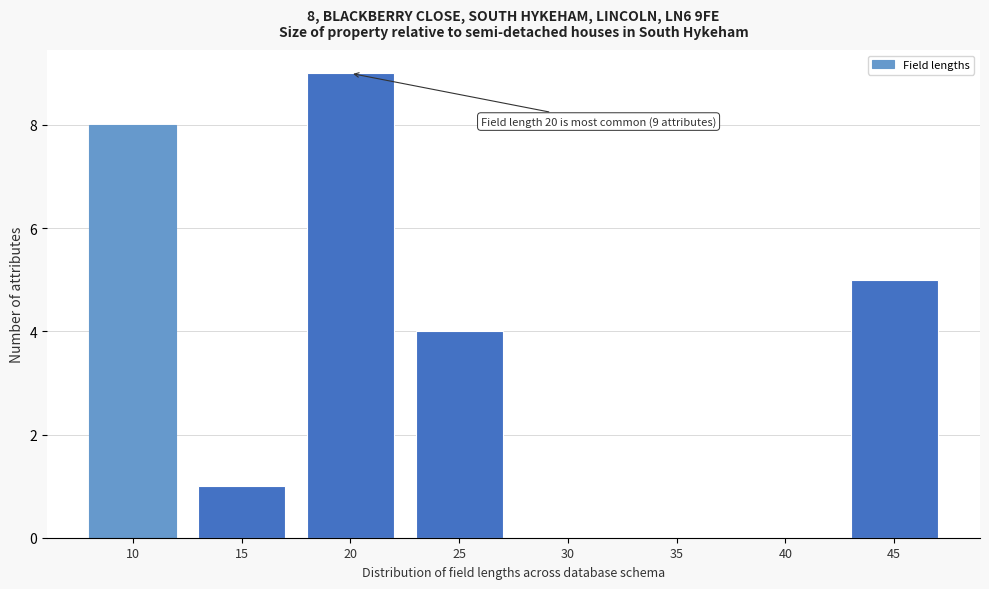

Reading left to right, transcribe all the data shown in this chart.

10=8	15=1	20=9	25=4	30=0	35=0	40=0	45=5